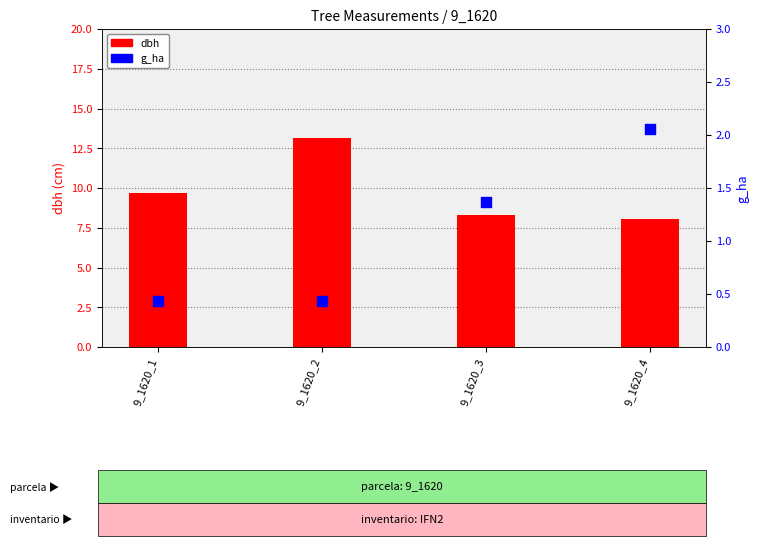

Which series has the largest total across all categories?

dbh